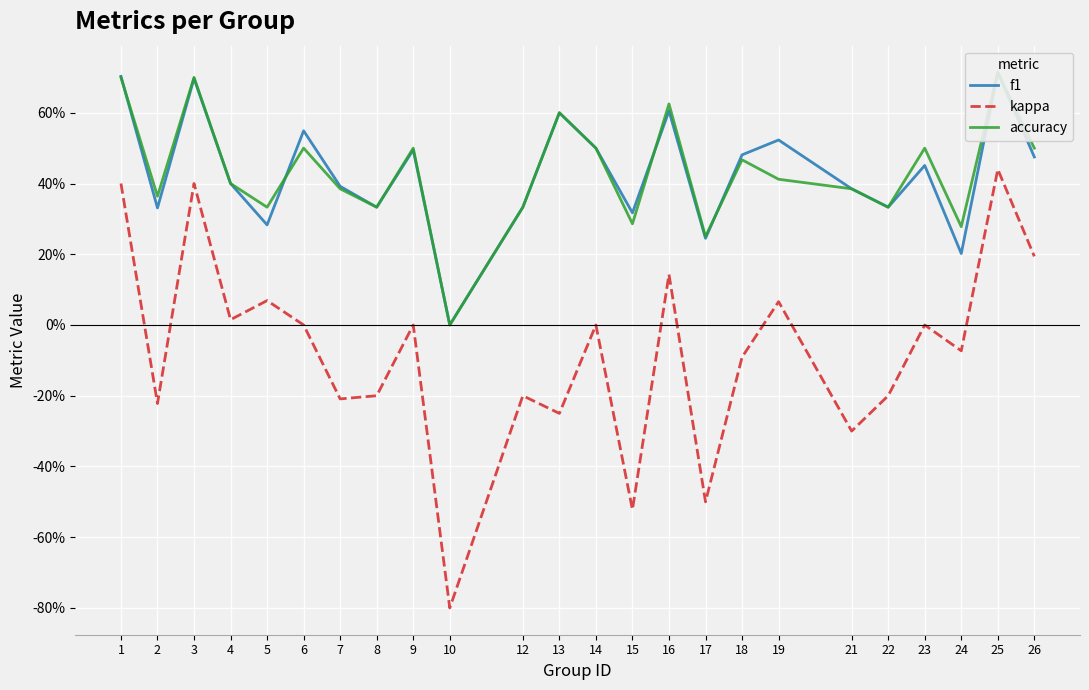

How many positive values does the f1 series have?

23